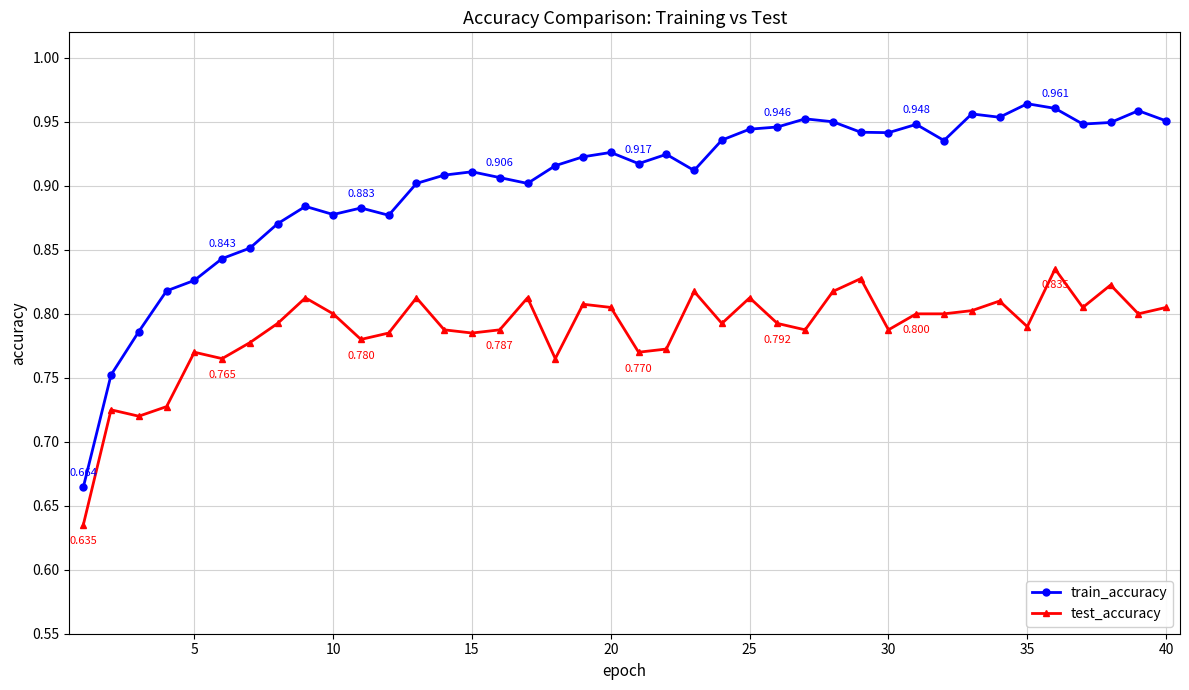

Rank the series by their maximum value, from highest to lowest.

train_accuracy, test_accuracy